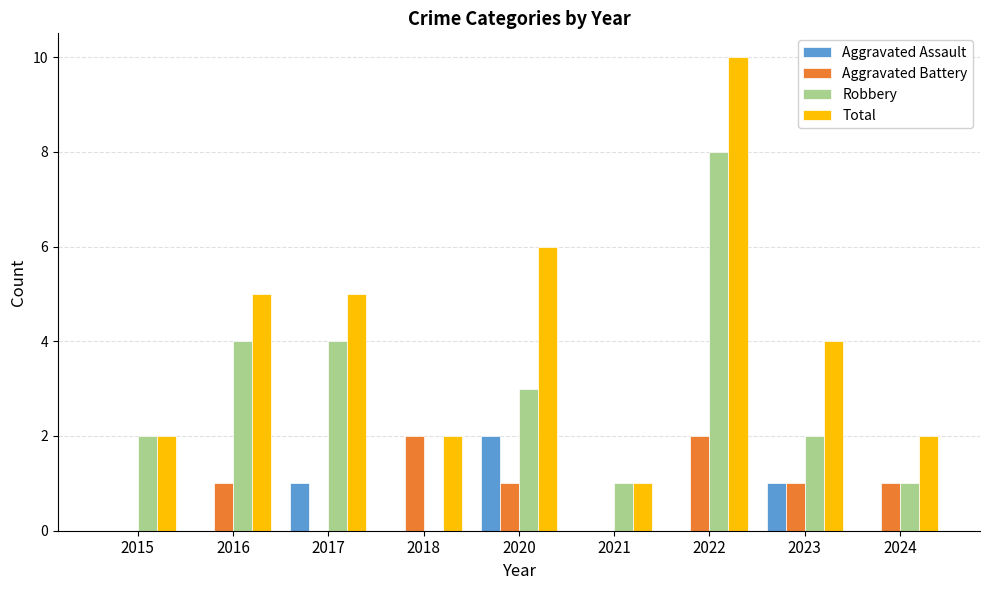

True or false: Robbery has a value of 0 at 2018.

True